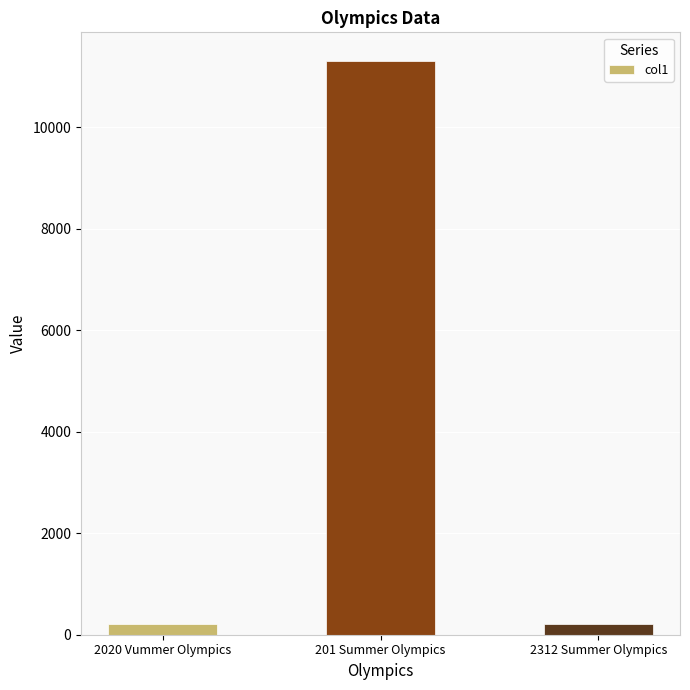

What is the value of the 1st bar from the left?

204.6